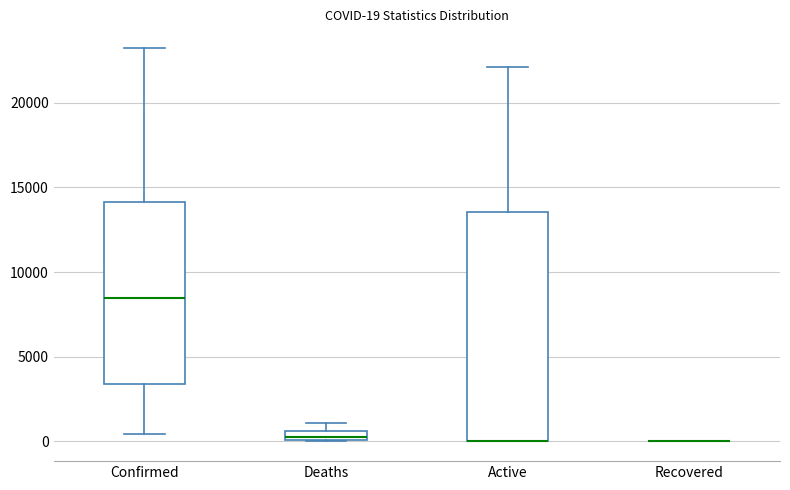

Comparing the boxes themselves (not the whiskers), which one is the tallest?

Active